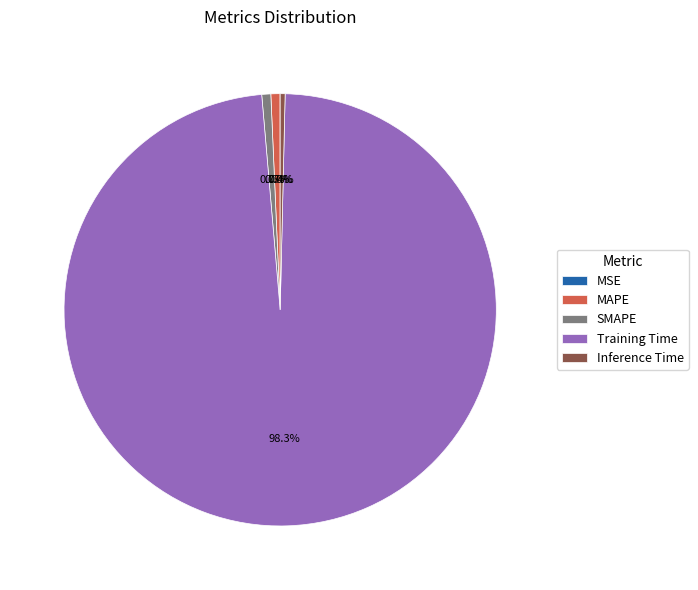

To the nearest percent, what percentage of the pie is Training Time?

98%